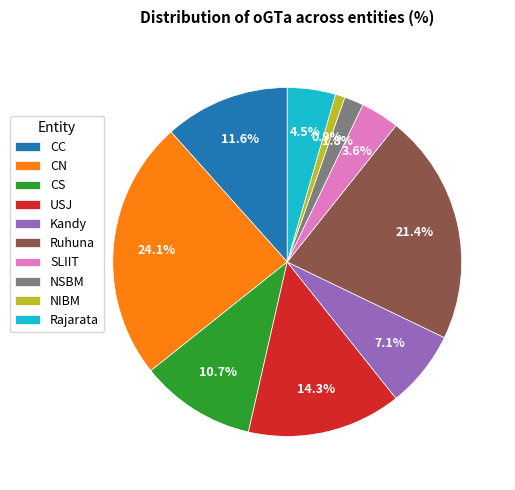

Rank the categories by value from highest to lowest.

CN, Ruhuna, USJ, CC, CS, Kandy, Rajarata, SLIIT, NSBM, NIBM